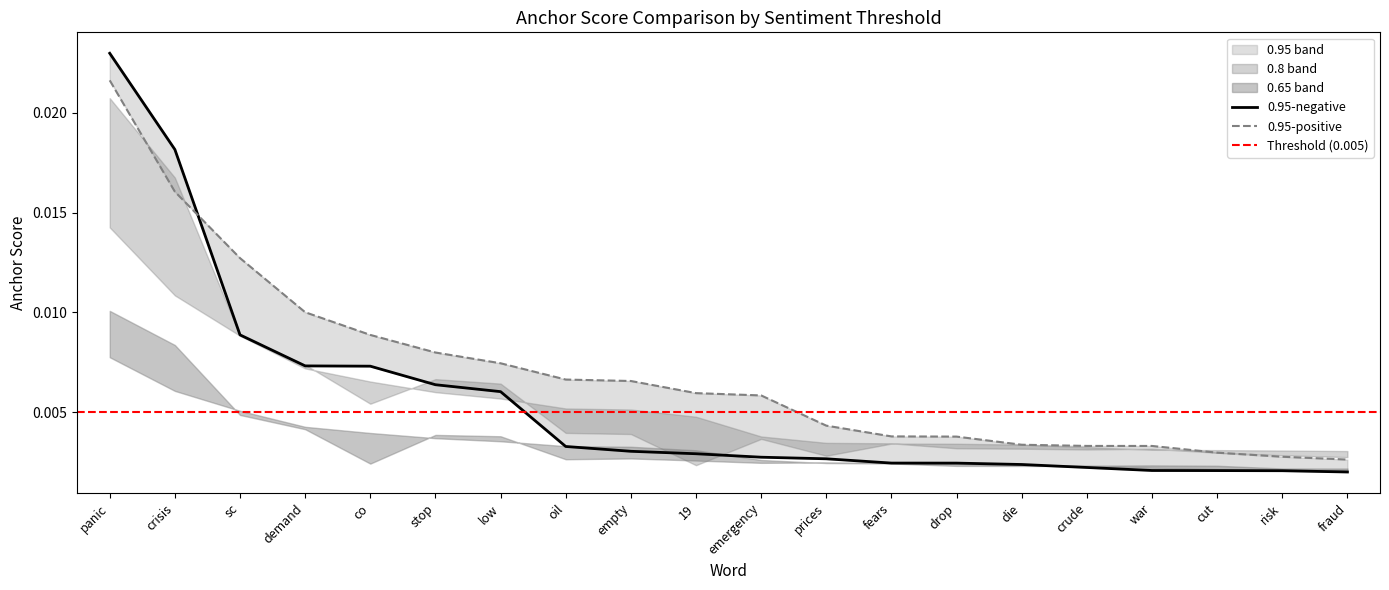

The 0.8-negative (anchor score) series shows 0.0 at drop. True or false?

False